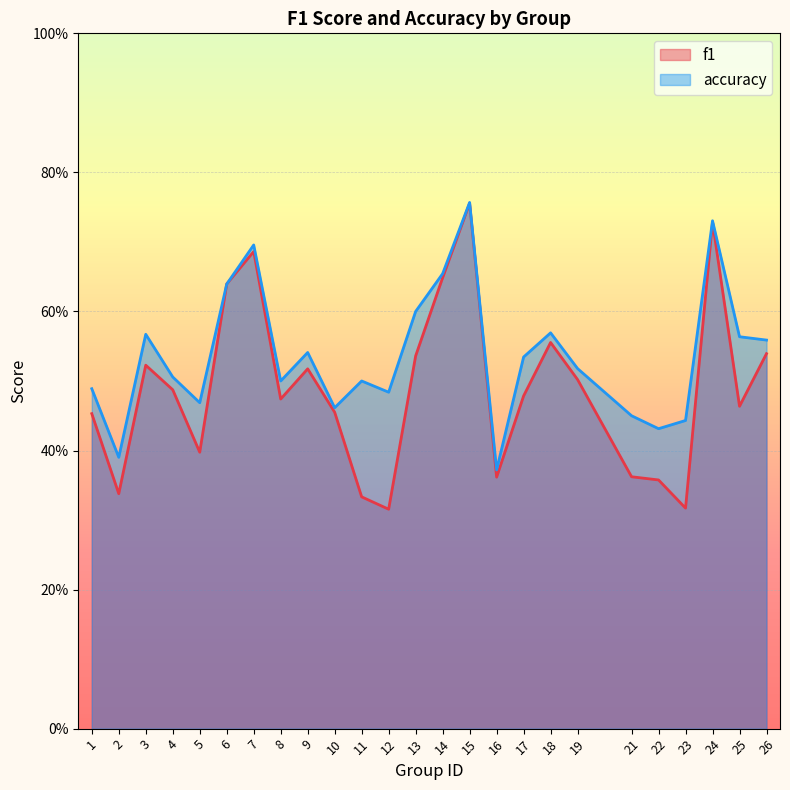

Does the chart display data point markers on the line(s)?

No